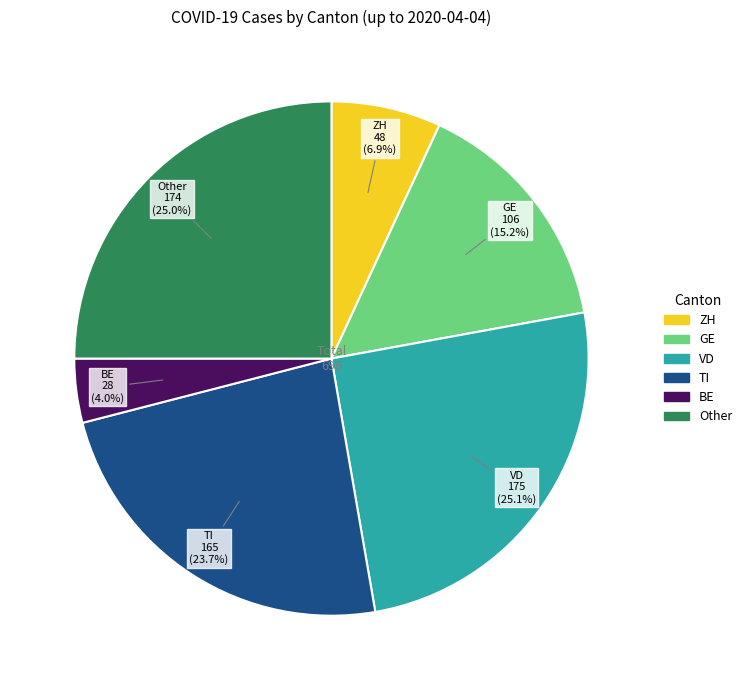

Is there a majority slice in this chart?

No